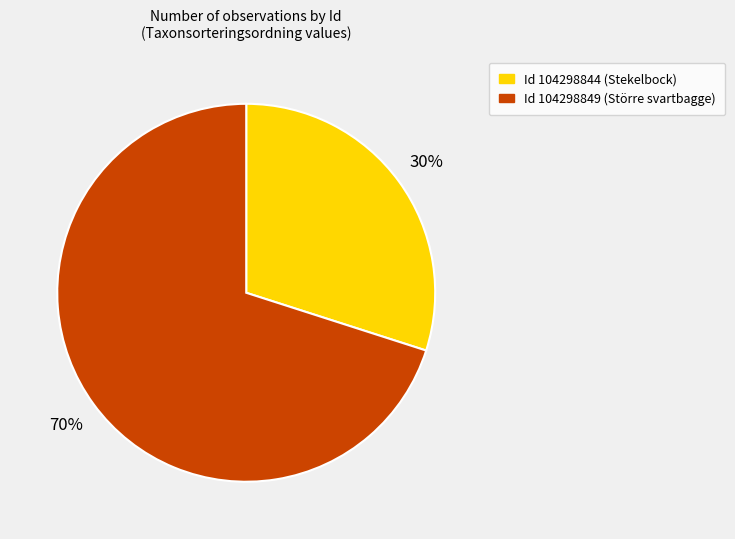

What is the smallest slice in the pie chart?

Id 104298844 (Stekelbock)